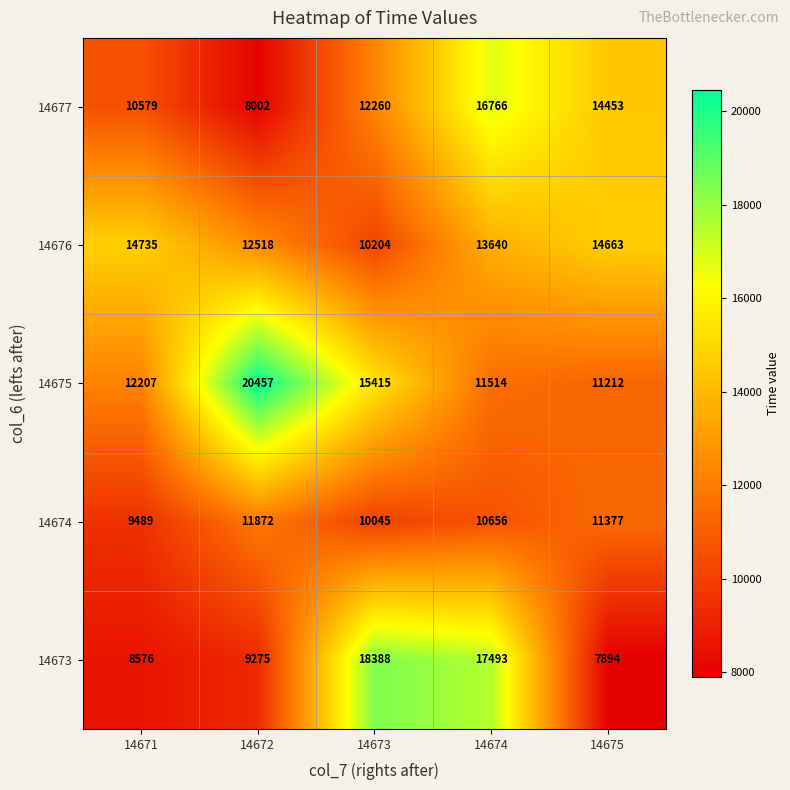

True or false: 14674 has a value of 11872 at 14672.

True